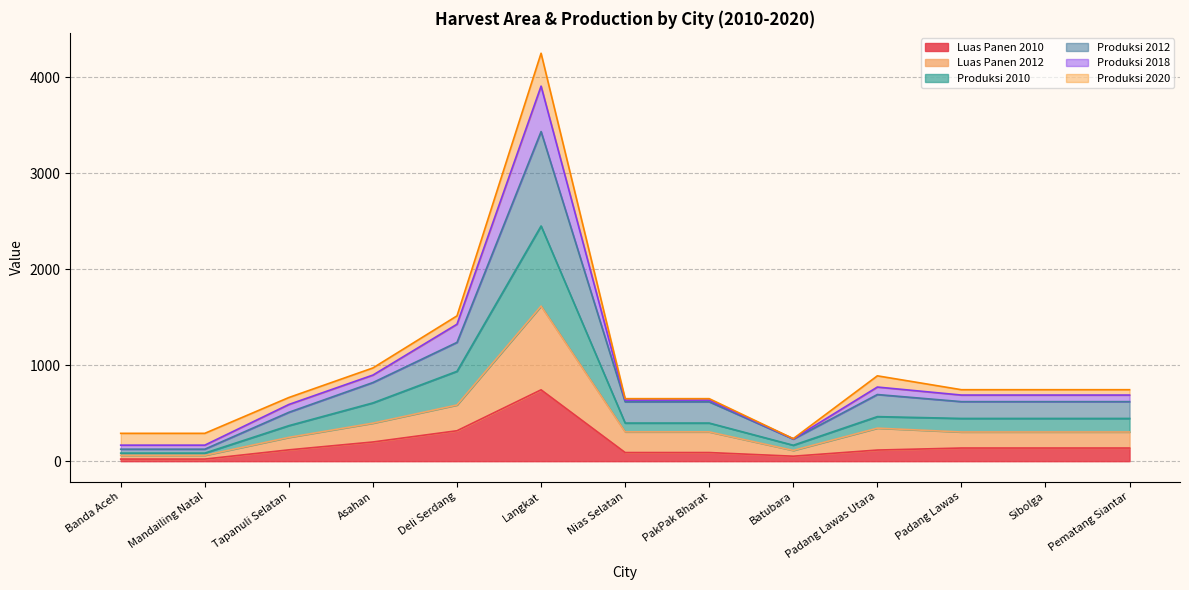

What is the label of the 10th point from the left?

Padang Lawas Utara